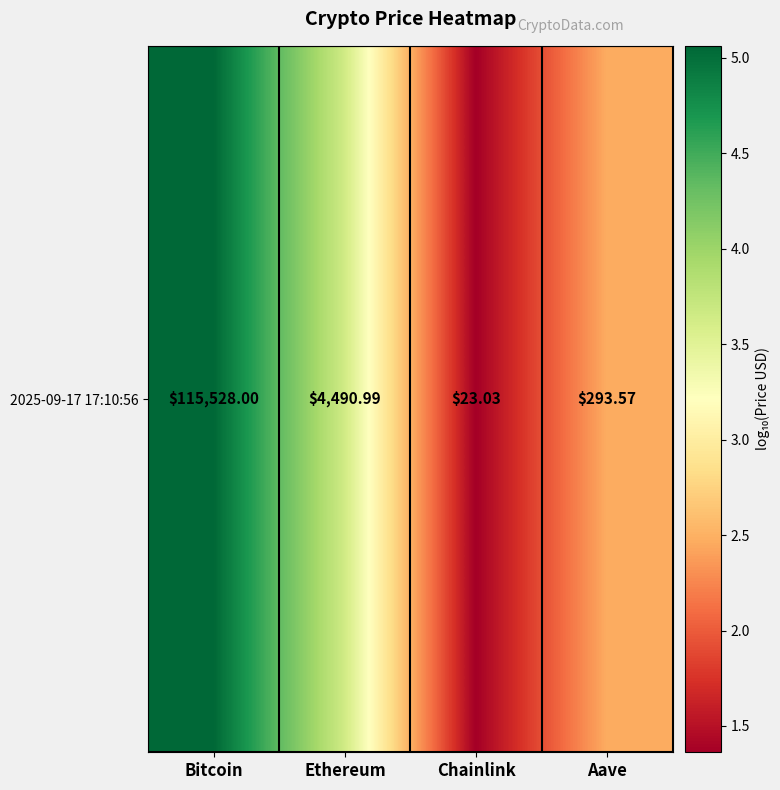

What is the sum of the values at Aave and Chainlink?

3.8